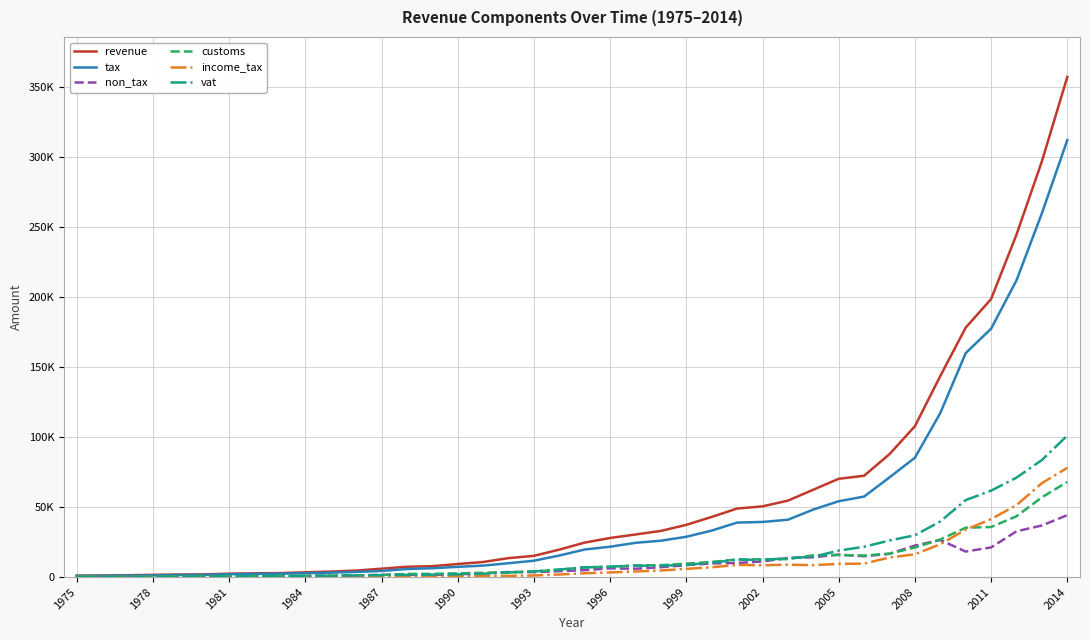

Reading right to left, what are all the values shown in this chart?

revenue: 356840.0	296642.0	244373.0	198375.9	177990.9	143474.5	107622.5	87712.1	72281.9	70122.7	62331.0	54538.9	50446.6	48893.8	42893.7	37251.3	32937.9	30373.5	27893.1	24605.1	19580.9	15148.4	13512.7	10729.5	9312.8	7780.7	7350.4	5973.4	4644.5	3916.8	3409.3	2846.6	2679.5	2419.2	1890.0	1811.7	1582.1	1322.9	1113.6	1007.7
tax: 311800.0	259610.0	211721.8	177227.2	159785.3	117051.9	85155.5	71126.7	57430.4	54104.7	48173.0	40896.0	39330.6	38865.0	33152.1	28752.9	25939.8	24424.3	21668.0	19660.0	15371.5	11662.5	9875.6	8176.3	7283.9	6287.2	5752.8	4371.7	3659.3	3151.2	2737.0	2426.1	2211.3	2035.7	1538.8	1476.8	1243.9	1100.1	908.6	841.7
non_tax: 44179.5	36806.2	32651.2	21148.7	18205.6	26422.6	22467.0	16585.4	14851.5	16018.0	14158.0	13642.9	11116.0	10028.8	9741.6	8498.4	6998.1	5949.2	6225.1	4945.1	4209.4	3485.9	3637.1	2553.2	2028.9	1493.5	1597.6	1601.7	985.2	765.6	672.3	420.5	468.2	383.5	351.2	334.9	338.2	222.8	205.0	166.0
customs: 67880.0	56890.0	43390.6	35713.5	35218.9	26792.9	21062.4	16707.6	15344.0	15701.6	15554.8	12783.2	12650.0	12552.1	10813.3	9517.7	8502.2	8309.1	7327.4	7018.1	5255.0	3945.0	3358.9	3044.3	2684.9	2289.9	2214.6	1505.1	1231.0	1064.5	825.9	760.9	825.1	815.8	608.0	626.7	458.8	386.2	358.5	328.5
income_tax: 77920.0	67020.0	51303.0	41350.3	33821.3	23457.3	16223.3	13979.1	9598.8	9402.4	8512.5	8811.8	8436.0	8650.1	7006.2	5850.7	4685.9	3969.0	3311.6	2711.8	1824.5	1124.8	855.5	746.0	919.0	861.1	579.0	437.5	364.4	307.3	290.9	240.1	189.7	144.0	111.2	103.0	136.8	133.3	87.2	47.0
vat: 100960.0	83510.0	70930.4	61663.6	54920.9	39700.9	29815.7	26095.6	21610.7	18885.4	14478.9	13459.7	12267.3	12382.4	10259.7	8765.9	8020.6	8162.9	7429.3	6857.1	5380.9	4007.7	3283.6	2354.4	1953.8	1698.9	1612.5	1363.0	1173.0	1012.6	907.5	825.1	678.7	604.0	443.2	397.3	306.2	247.3	181.9	206.7